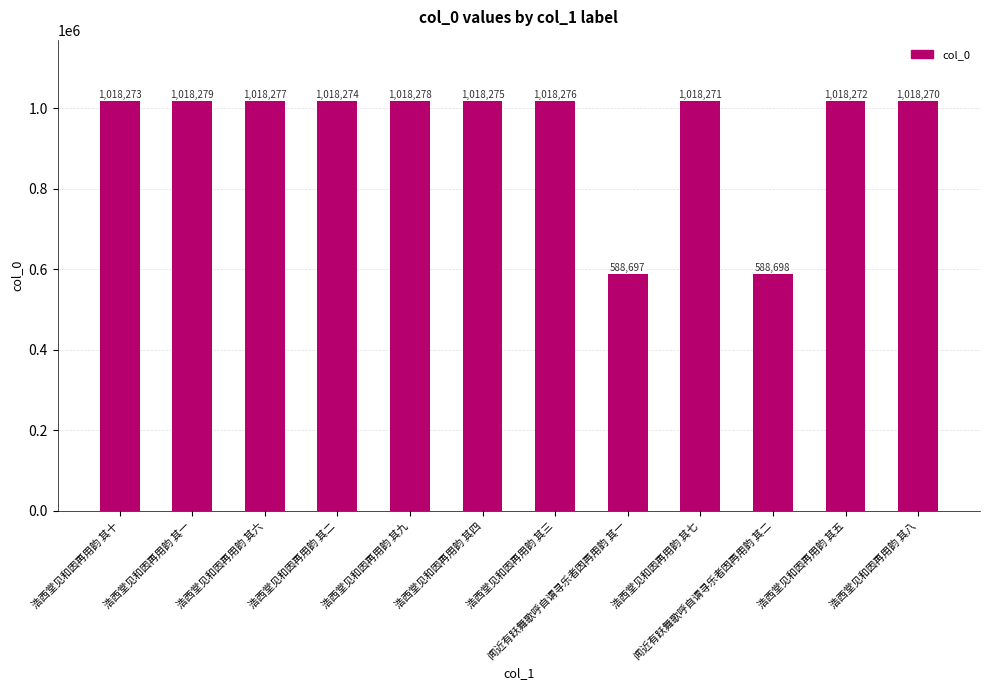

Does the chart contain any negative values?

No